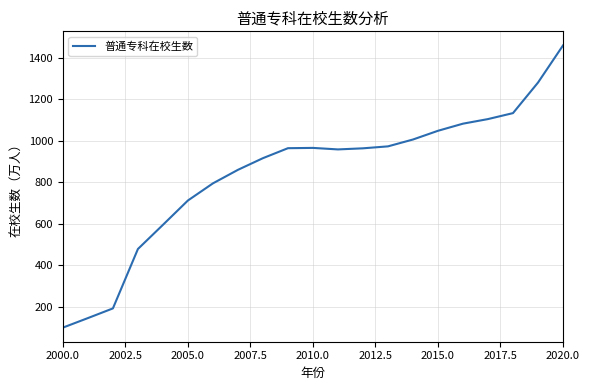

What is the maximum value shown in the chart?

1459.5